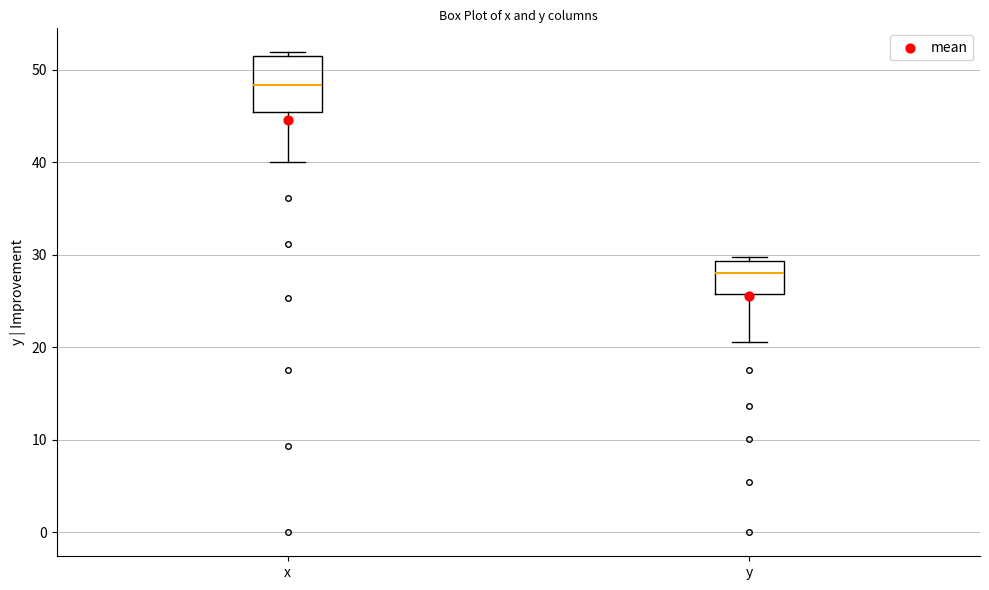

Reading left to right, transcribe this box plot: for each box, give where its median line is, the range the box spans, and where its two whiskers end, as read against the y-axis. The values are not printed on the chart, so give them approximately, as read against the axis.

x: median 48, box 45 to 52, whiskers 40 to 52 (just above the box's upper edge)
y: median 28, box 26 to 29, whiskers 21 to 30